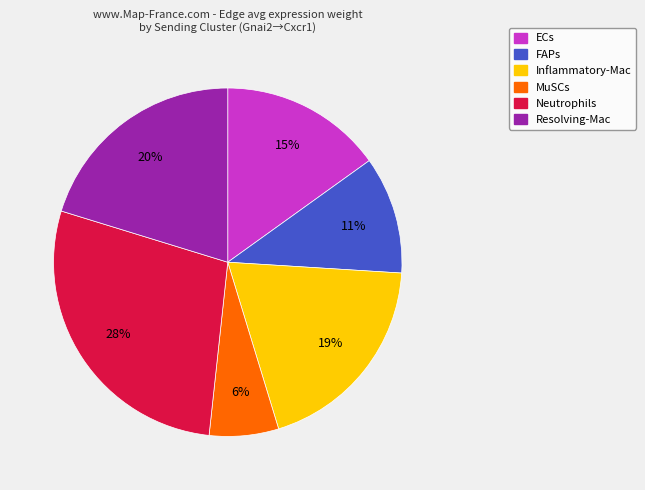

Combined, do Resolving-Mac and Neutrophils account for over 50%?

No